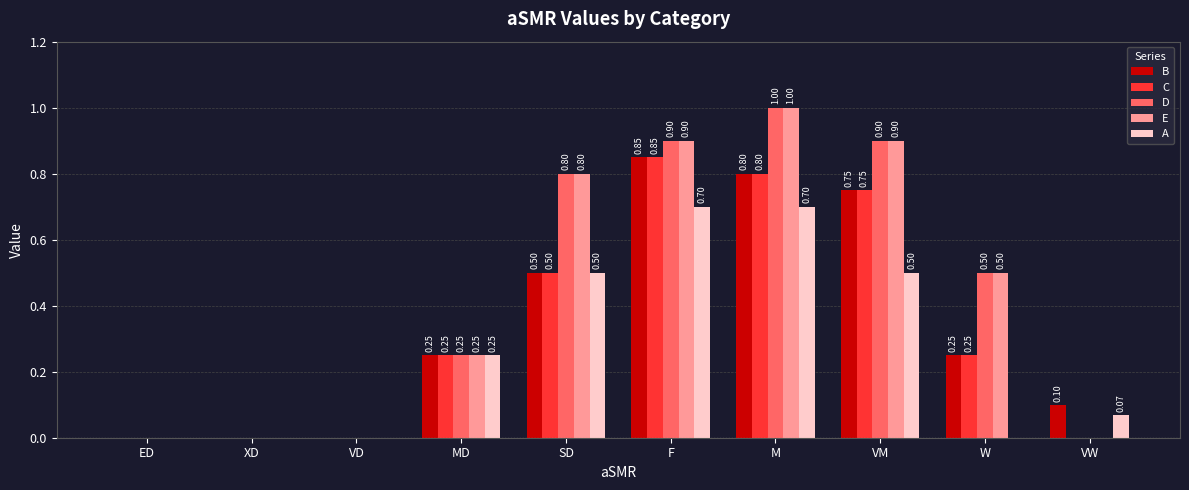

How many data points does each series have?

10